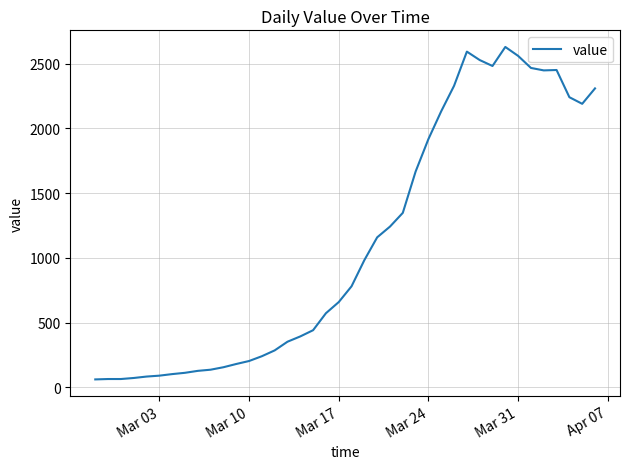

What is the greatest value displayed?

2628